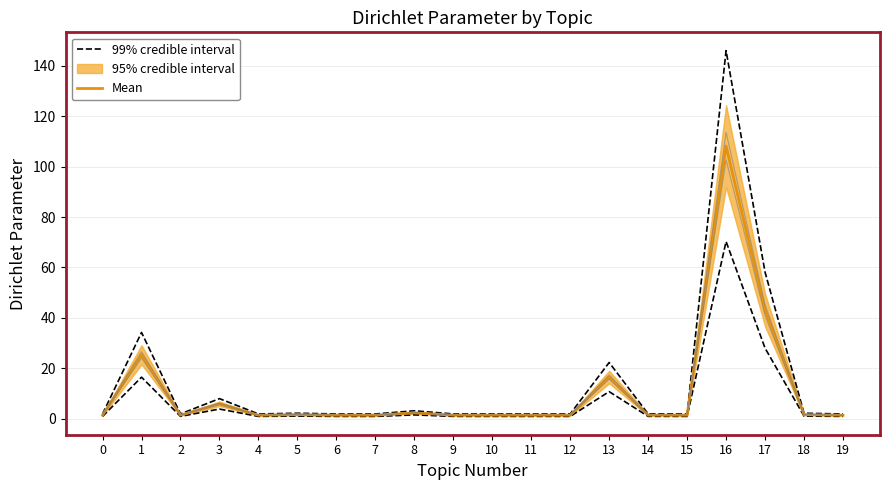

At which category does 99% credible interval reach its first local valley?

2